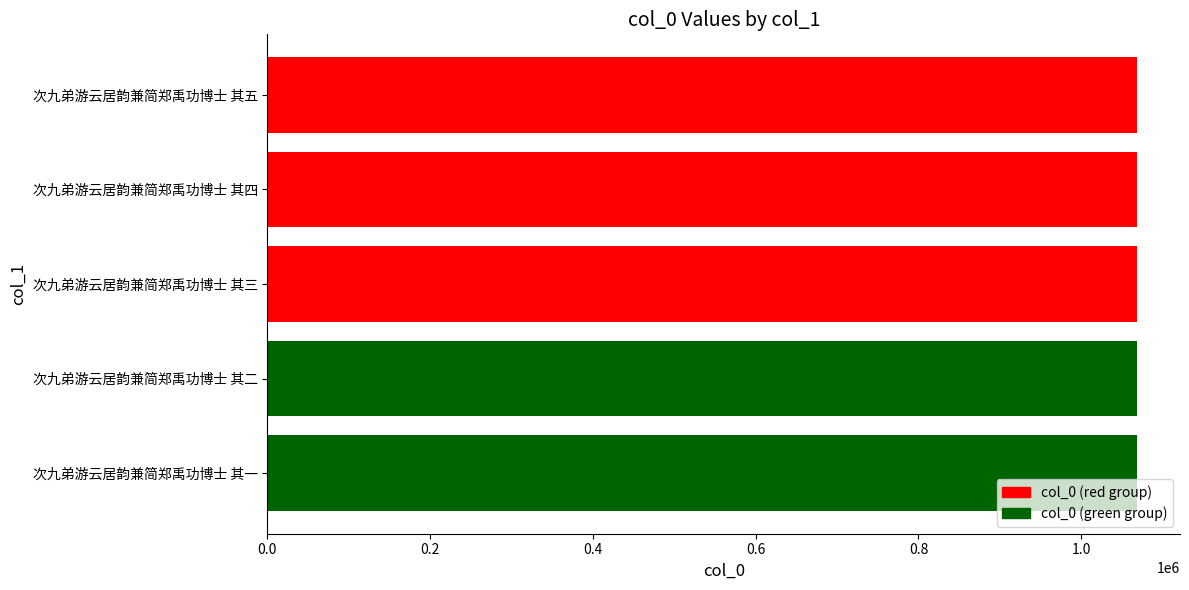

How many data points does each series have?

5